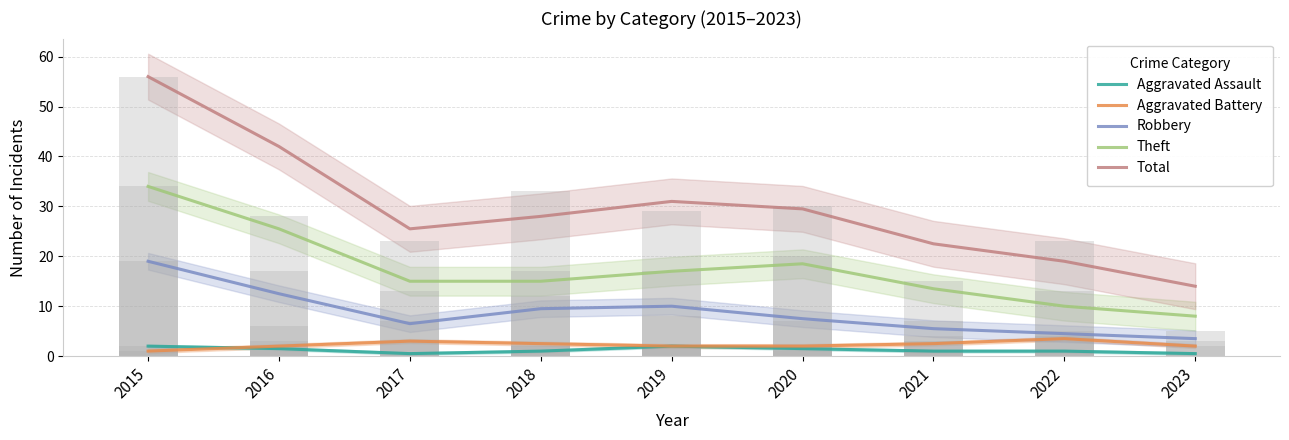

What value does the Robbery series have at 2016?

12.5